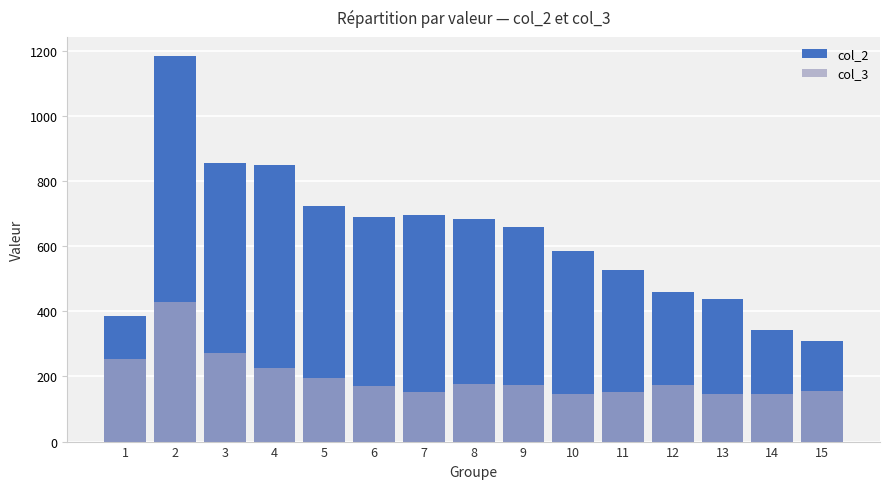

Reading left to right, transcribe all the data shown in this chart.

col_2: 1=386	2=1184	3=857	4=849	5=723	6=691	7=696	8=684	9=659	10=586	11=526	12=460	13=437	14=342	15=310
col_3: 1=254	2=428	3=273	4=226	5=194	6=172	7=151	8=177	9=173	10=145	11=152	12=174	13=145	14=146	15=155